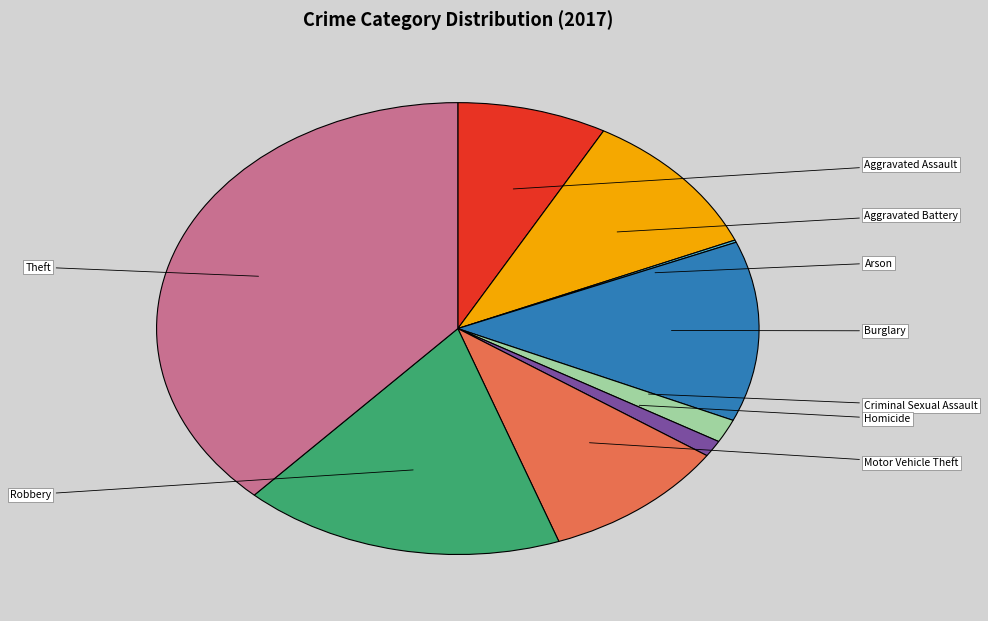

Rank the categories by value from highest to lowest.

Theft, Robbery, Burglary, Aggravated Battery, Motor Vehicle Theft, Aggravated Assault, Criminal Sexual Assault, Homicide, Arson